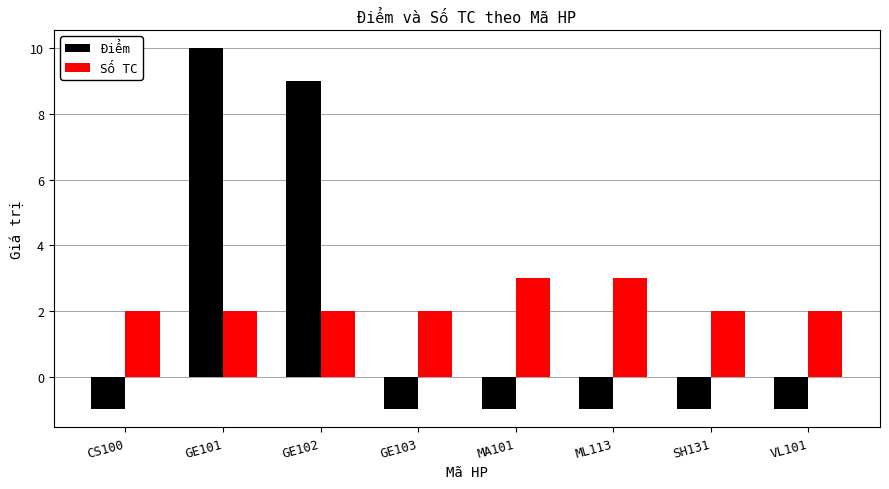

At which category is the sum across all series the highest?

GE101